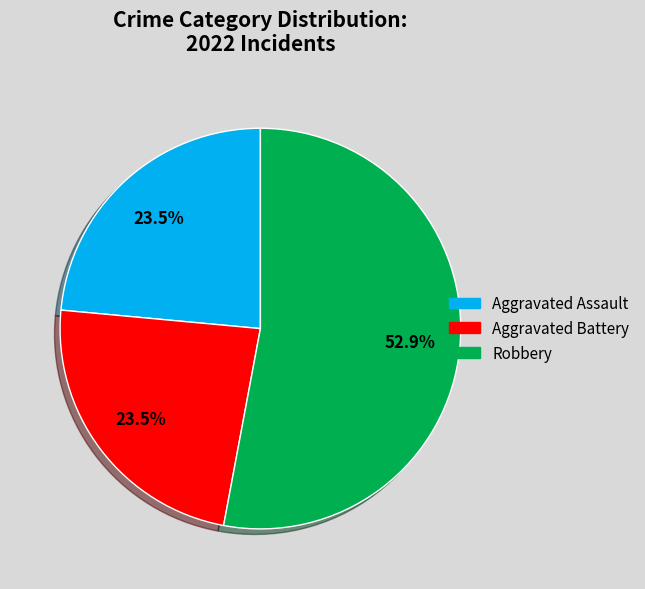

What percentage is NOT represented by Aggravated Assault?

76.5%